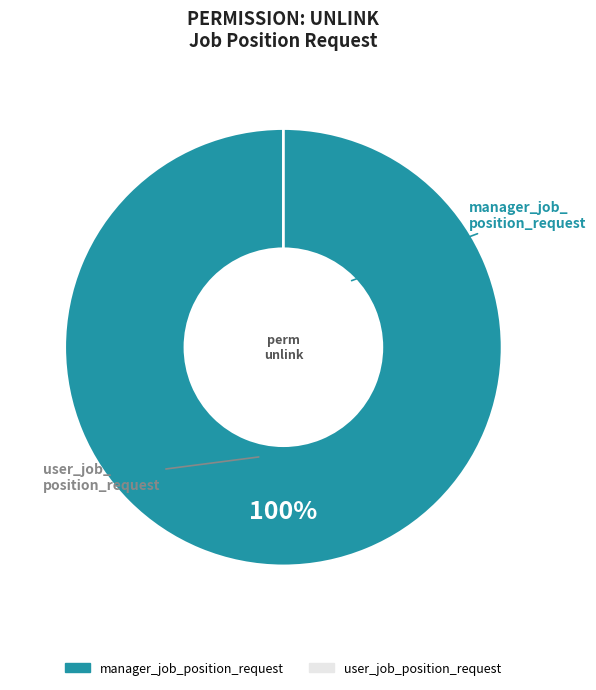

Which slice is the largest?

manager_job_position_request